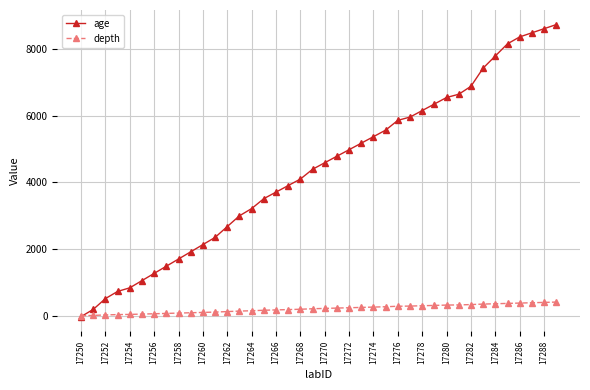

Which series has the widest spread of values?

age